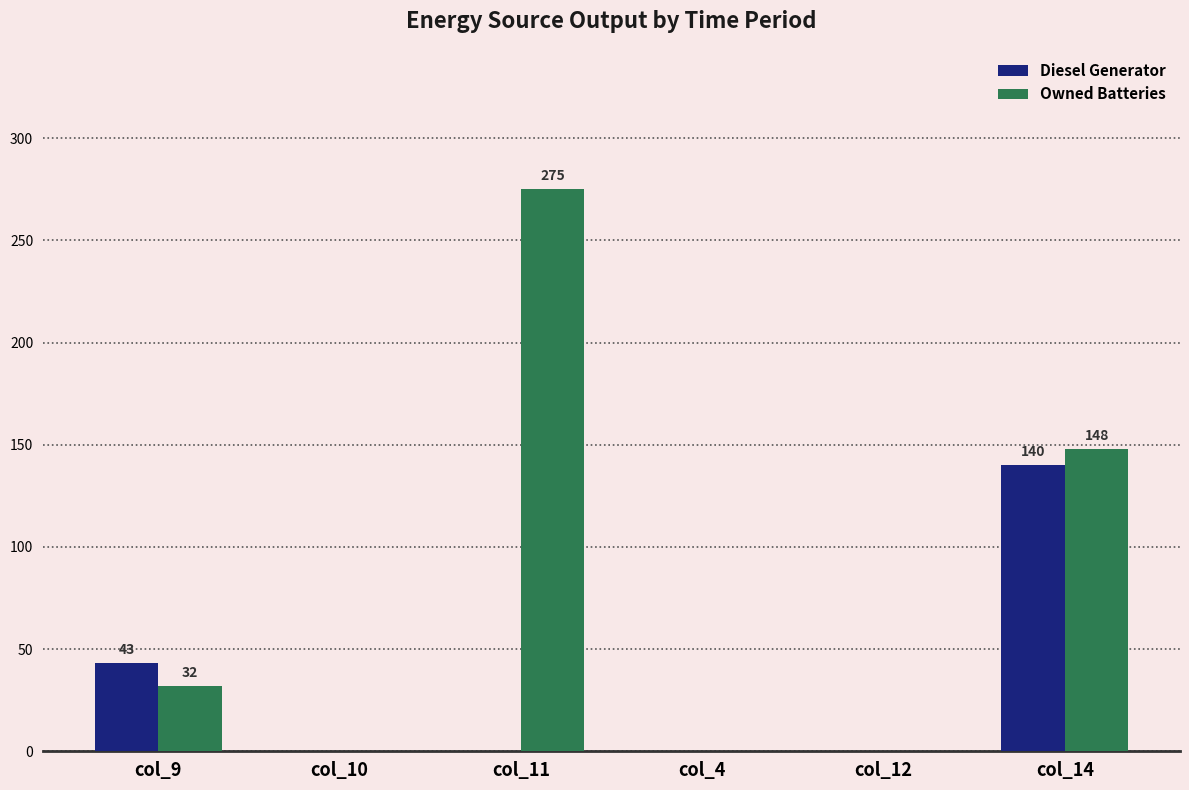

Which category has the highest value across all series?

col_11